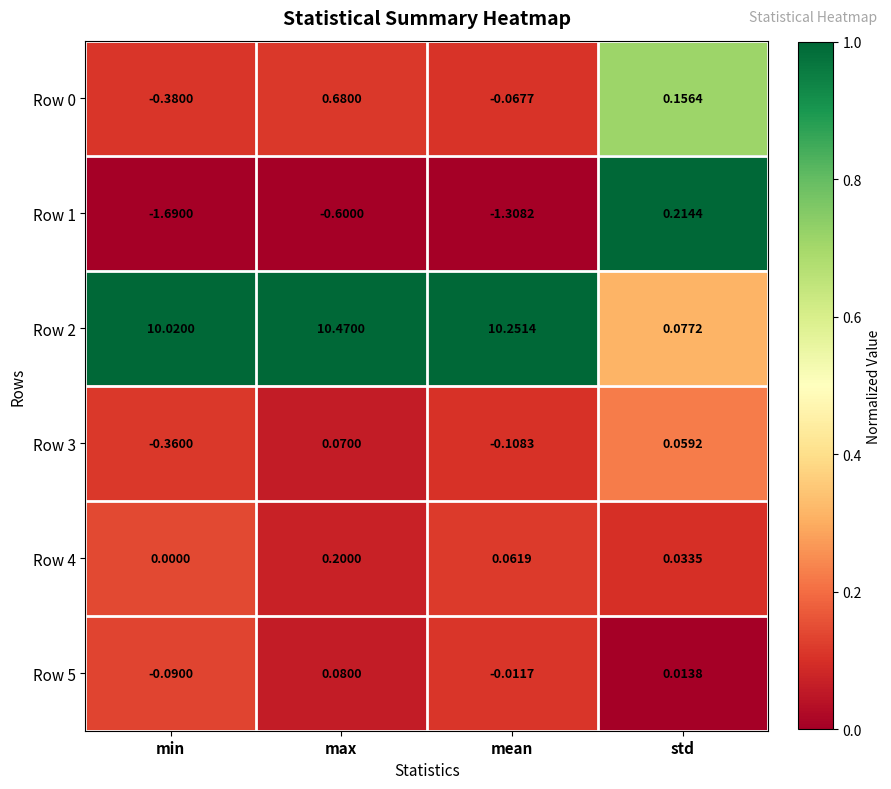

Which label corresponds to the smallest value in the chart?

min